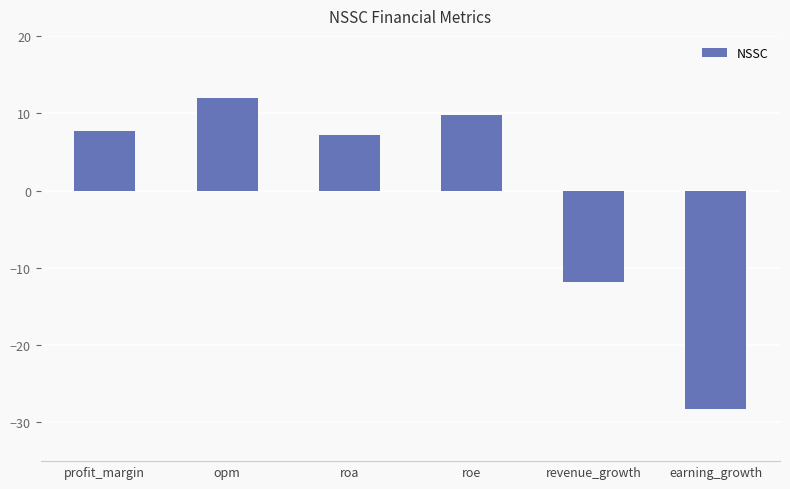

What is the label of the 3rd bar from the left?

roa